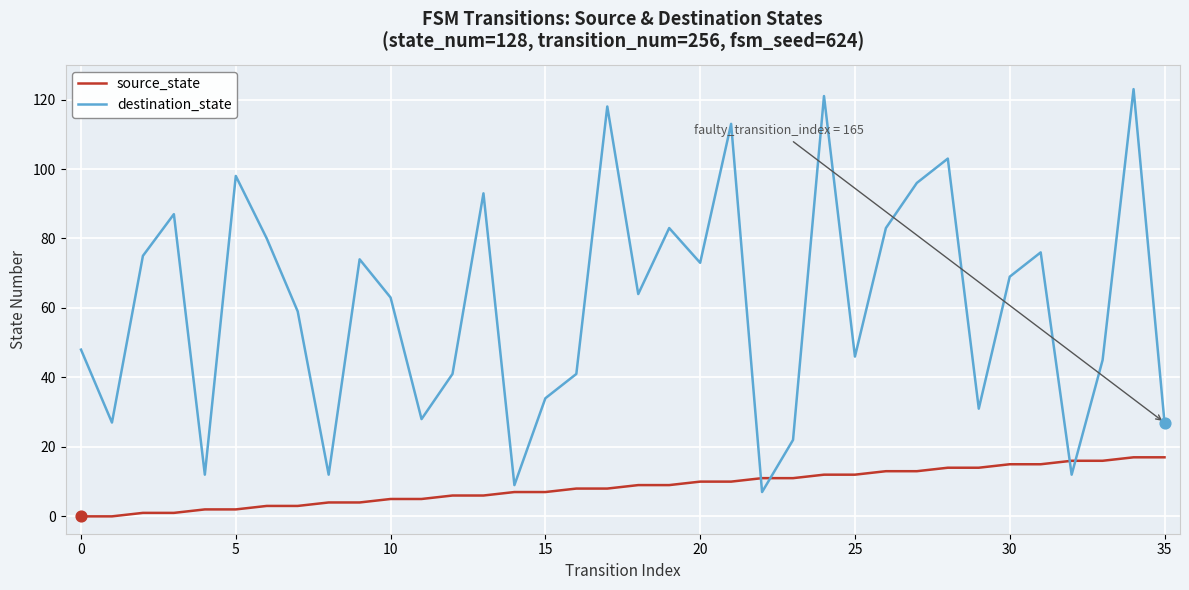

Which series has the largest range (max minus min)?

destination_state